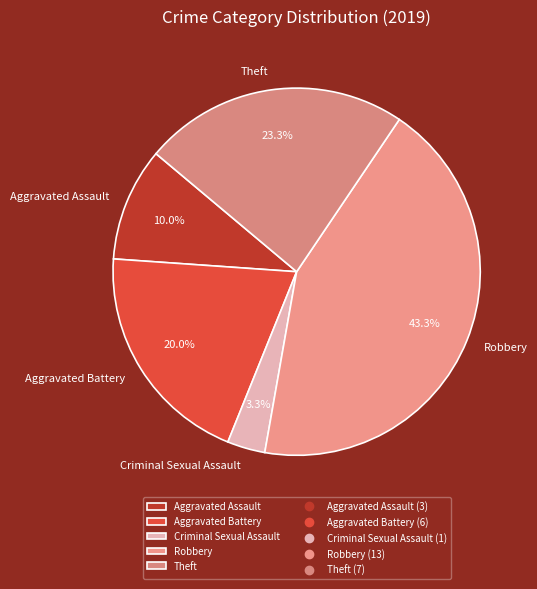

What percentage is NOT represented by Aggravated Assault?

90.0%